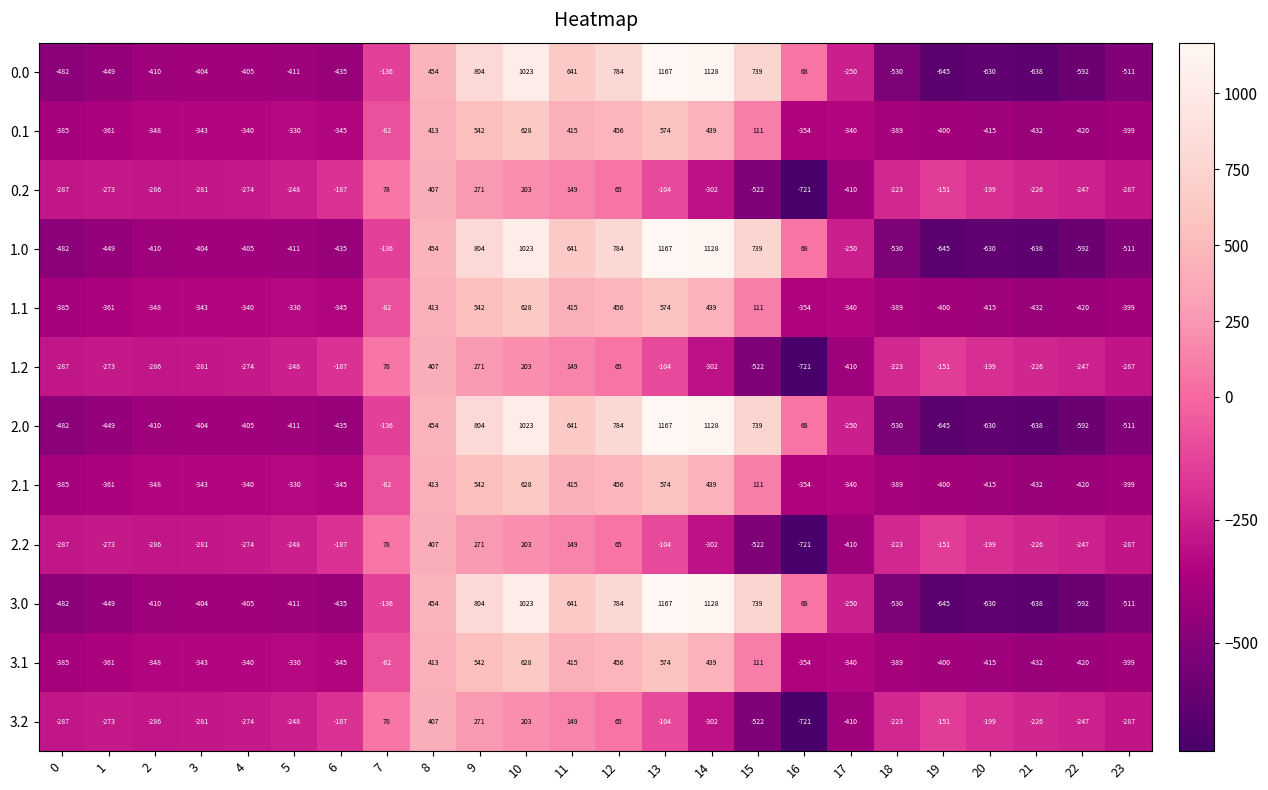

How many categories are shown in the chart?

24